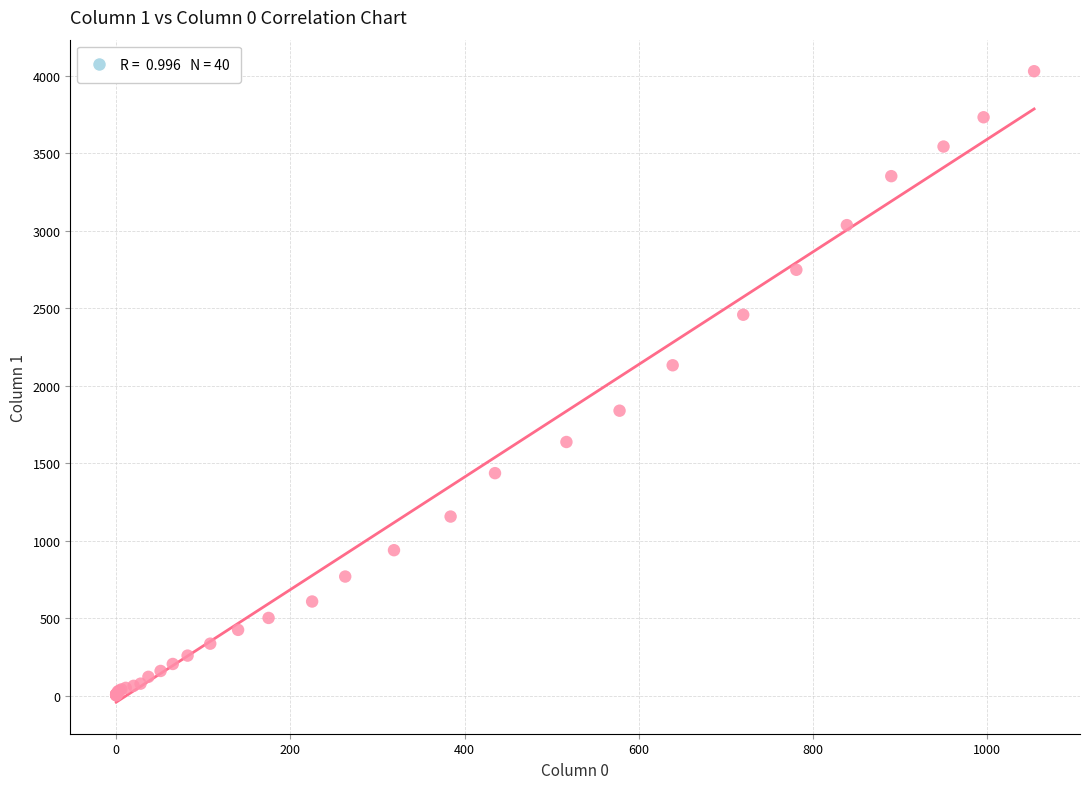

What Y value in the scatter plot is closest to 2015?

2131